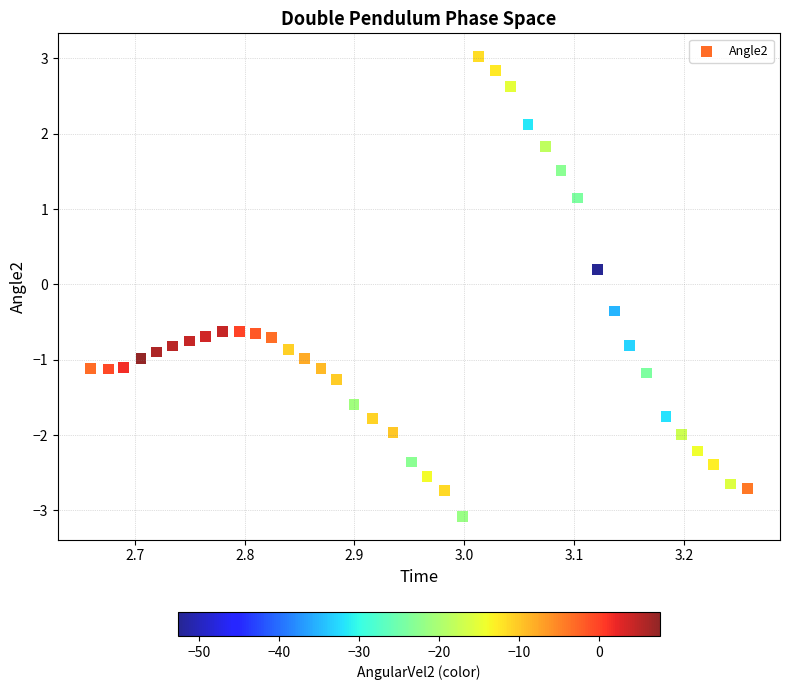

What is the range of Y values (max minus min)?

6.1